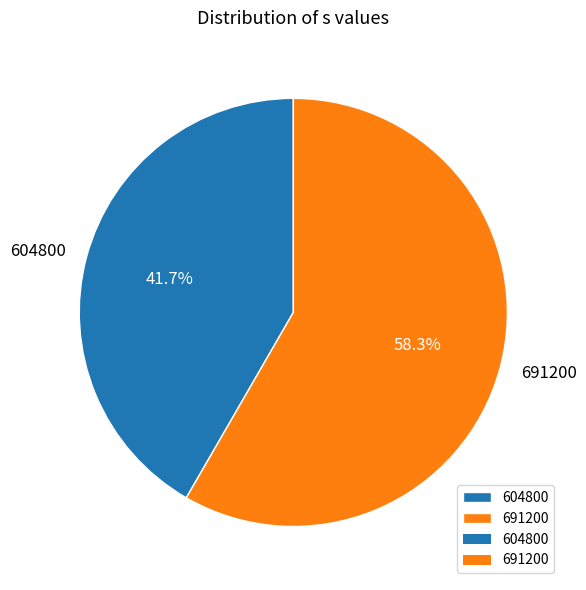

How much of the chart is everything except 604800?

58.3%